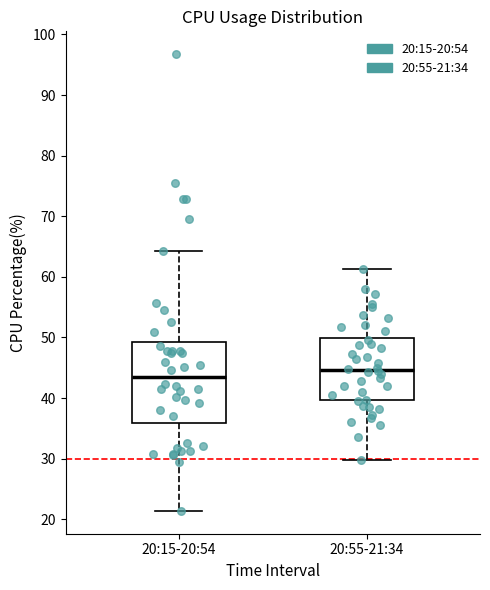

Which box is the tallest, from its lower edge to its upper edge?

20:15-20:54